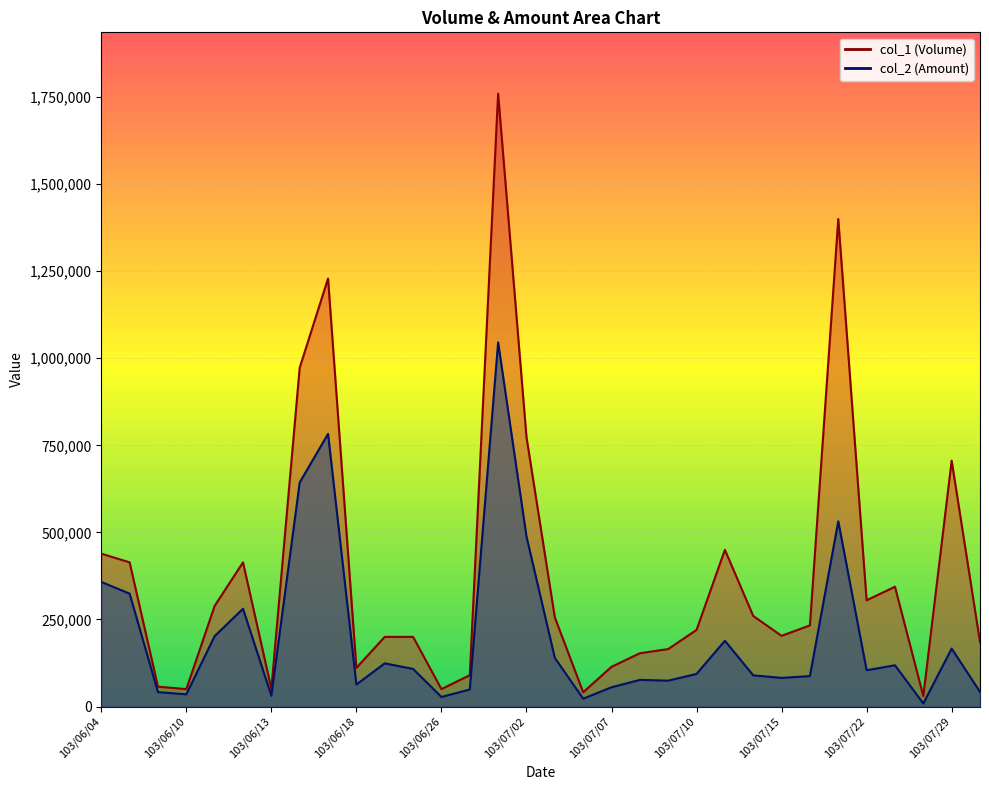

True or false: col_2 and col_1 intersect in this chart.

False